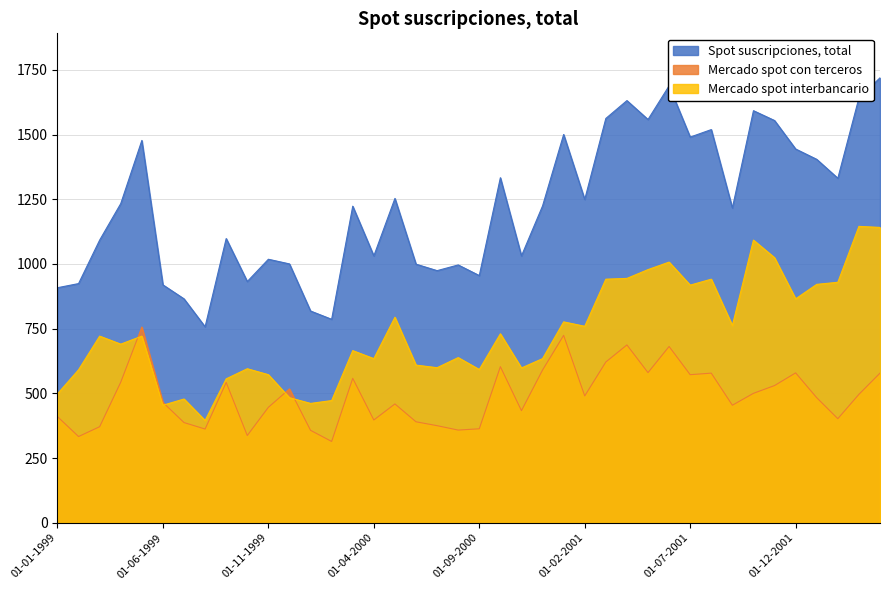

The Spot suscripciones, total series shows 1710 at 01-03-2000. True or false?

False